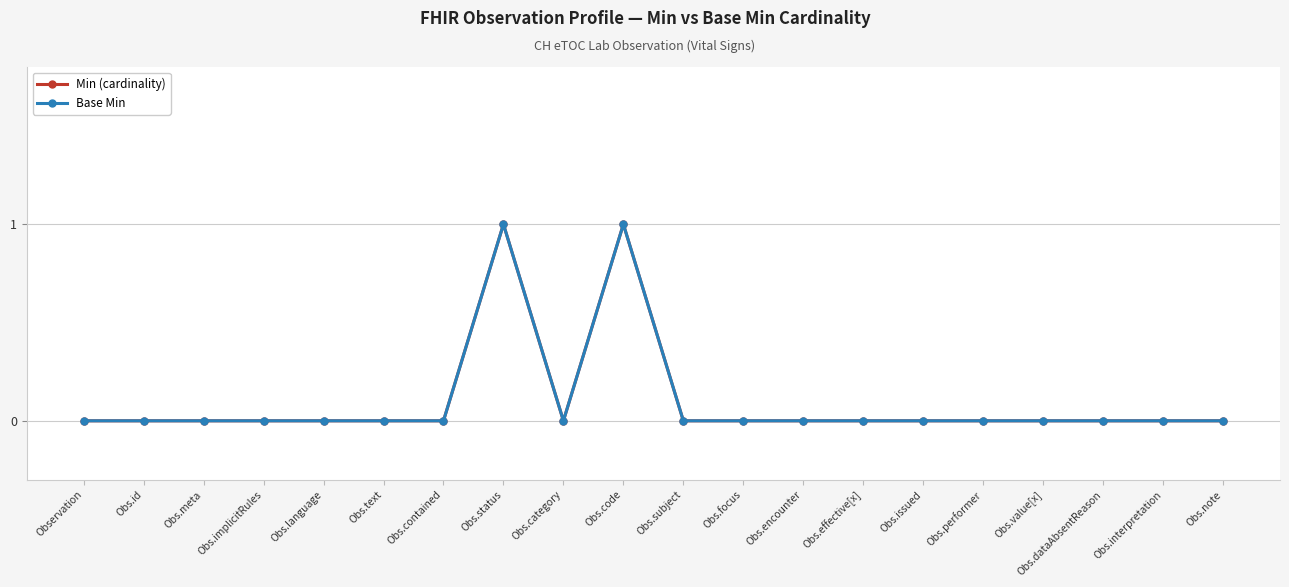

True or false: Min (cardinality) has more than 2 points higher than both neighbors.

False